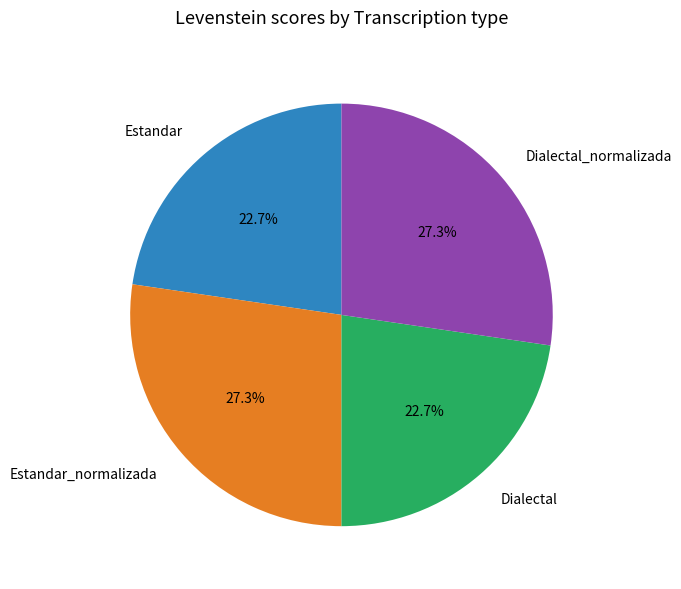

How many segments does this pie chart have?

4